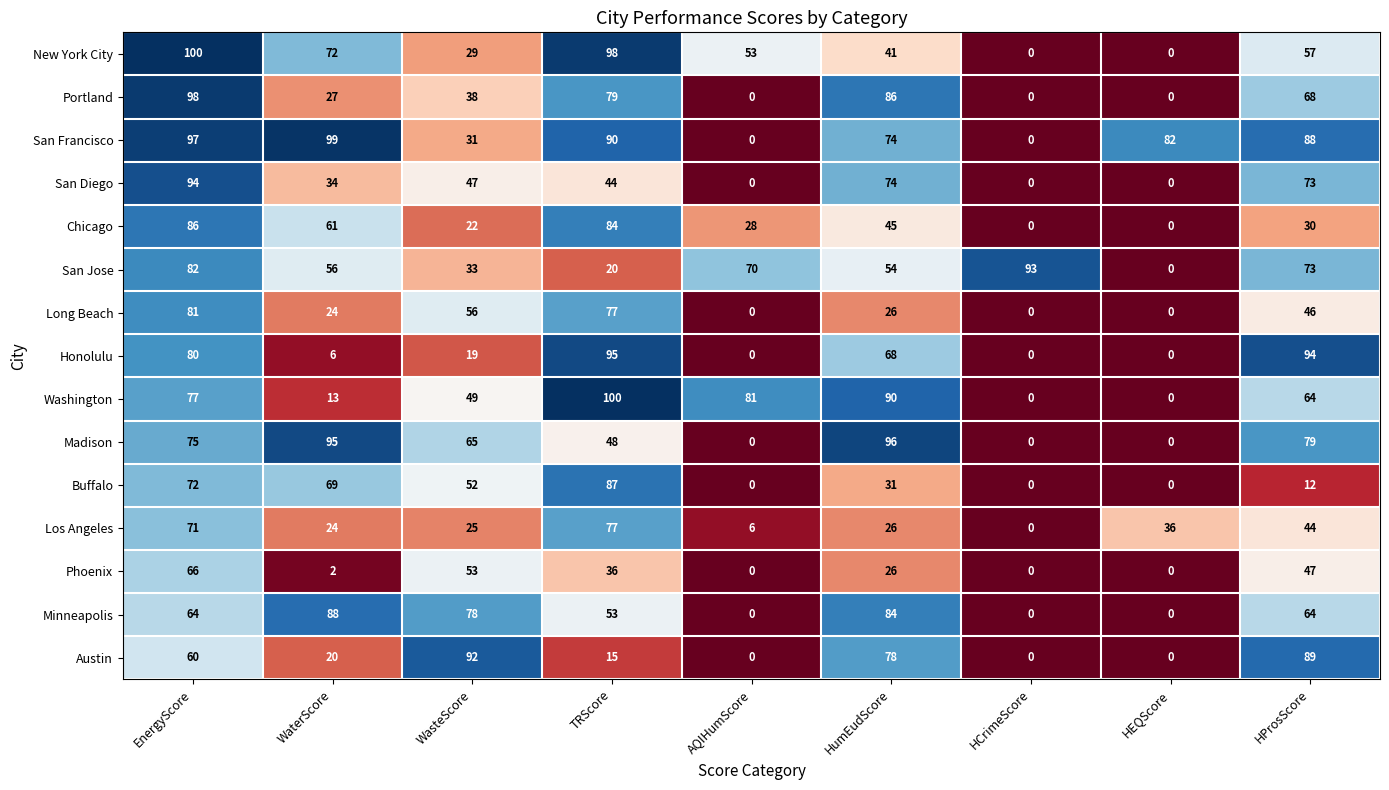

What is the difference between the highest and lowest values at HEQScore?

82